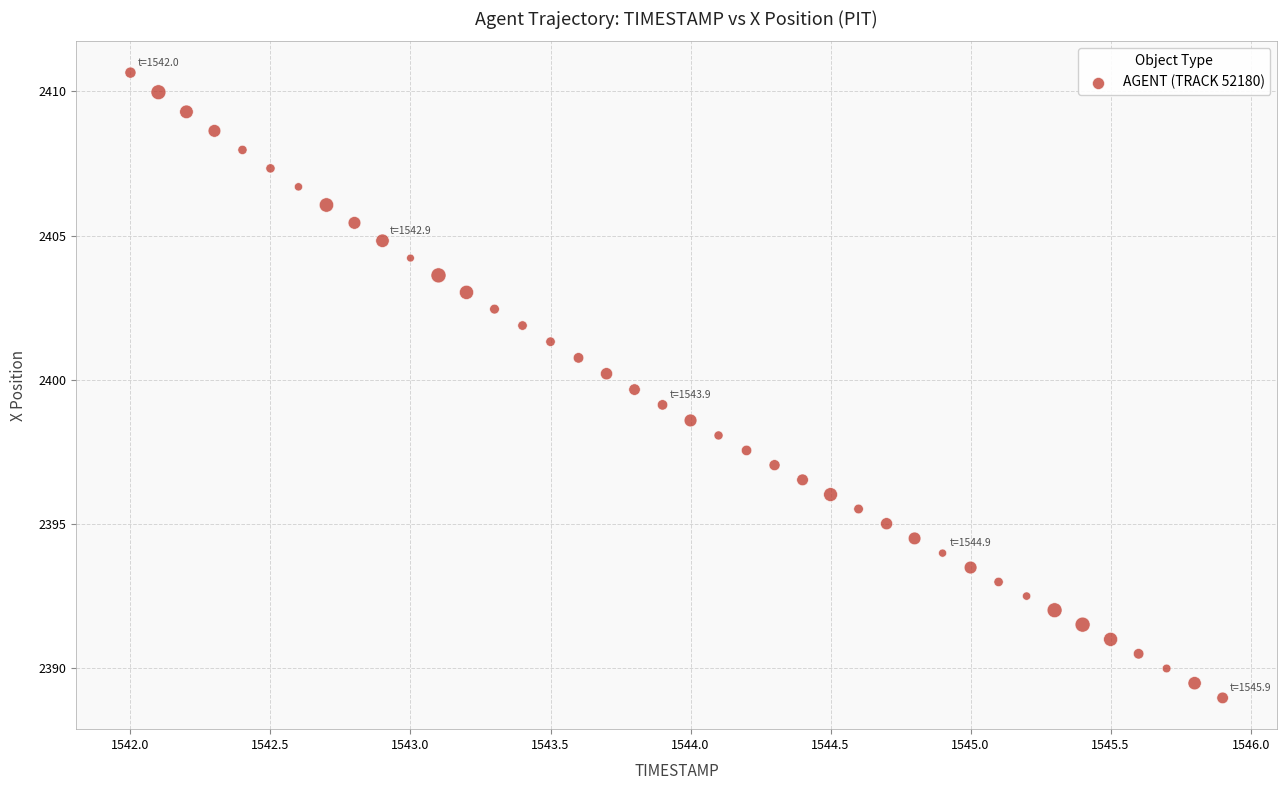

What is the range of Y values (max minus min)?

21.7